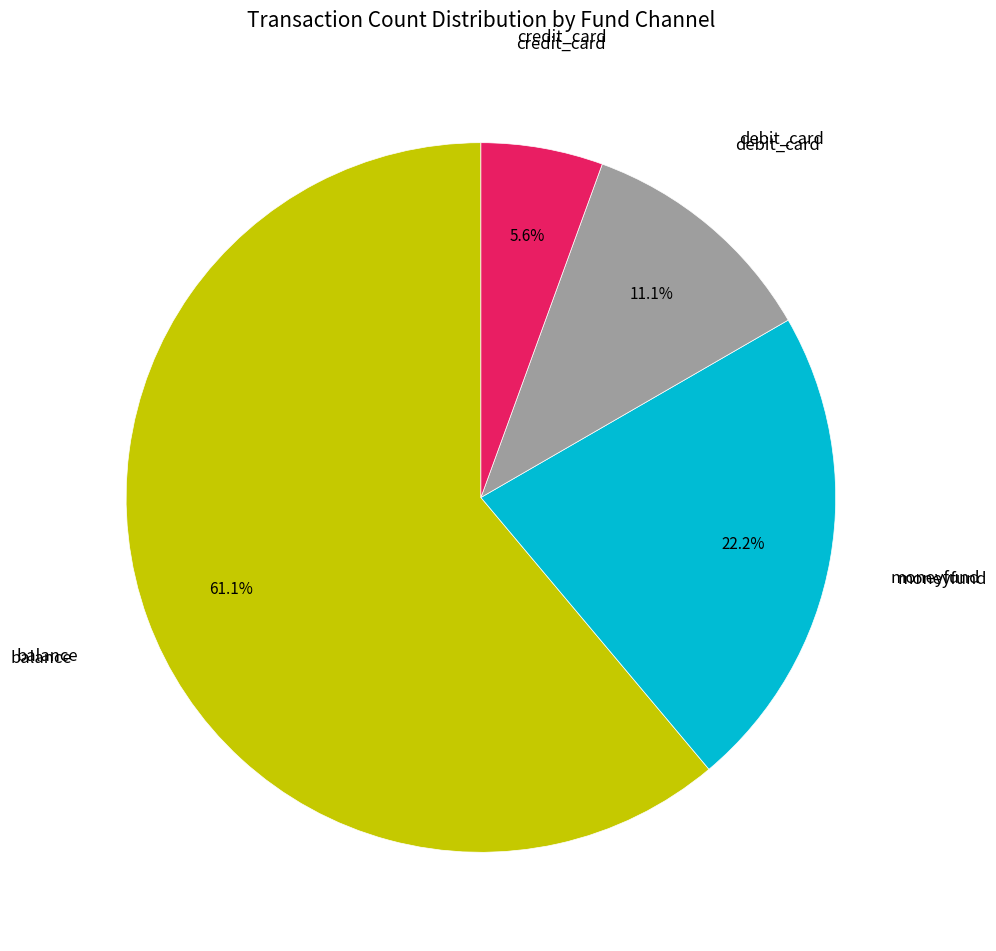

Is there any slice that represents more than half of the pie?

Yes